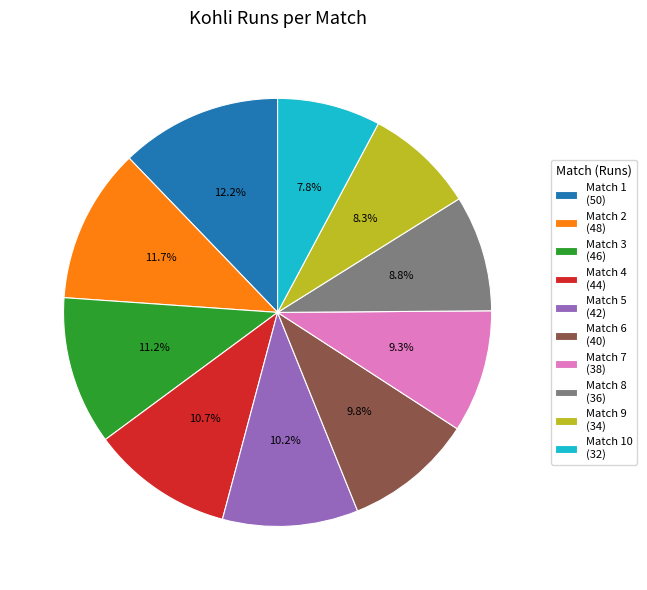

Approximately how many times larger is the value at Match 3 (46) compared to Match 4 (44)?

1.0